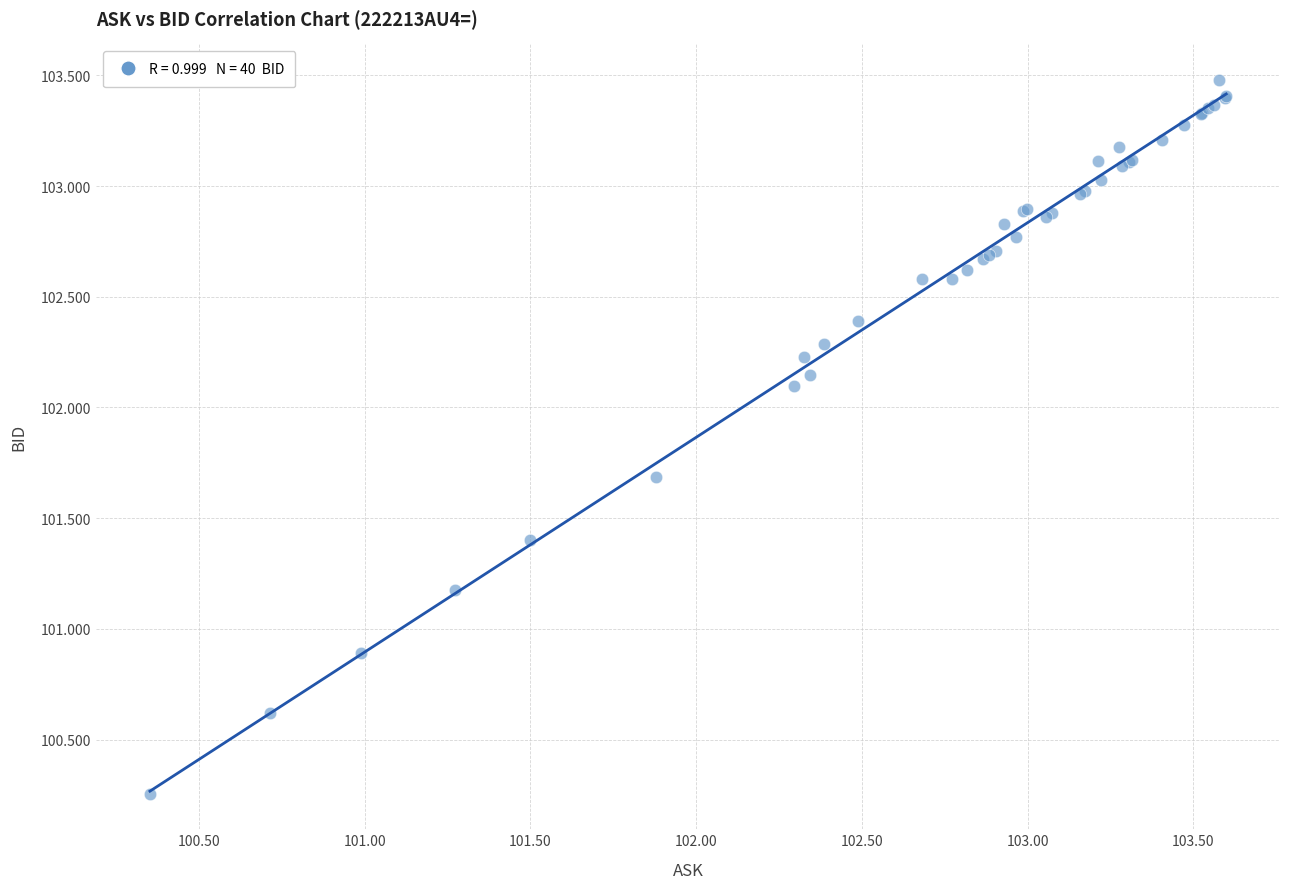

What Y value in the scatter plot is closest to 101?

100.9